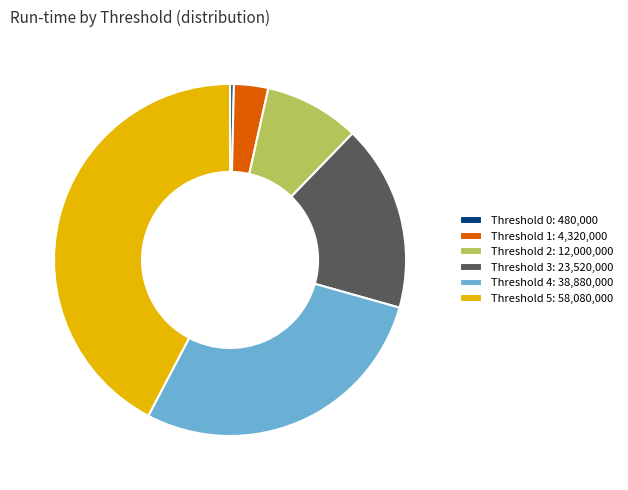

Which has a higher value, Threshold 5: 58,080,000 or Threshold 0: 480,000?

Threshold 5: 58,080,000